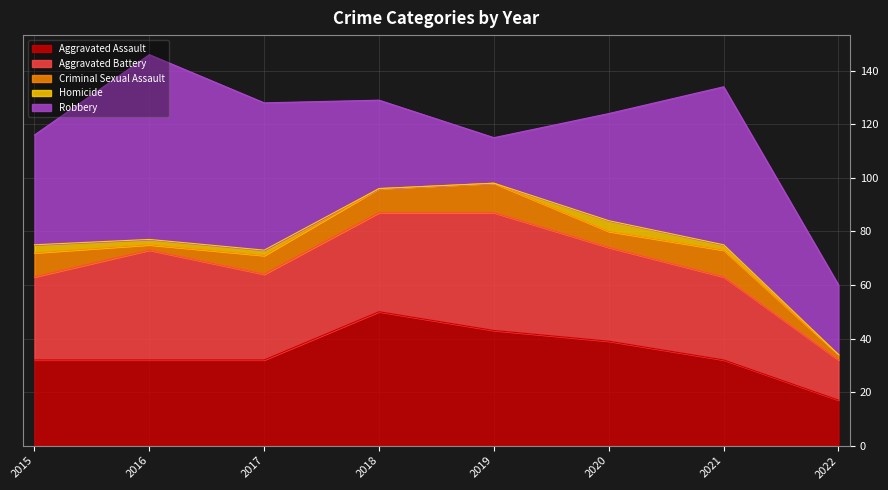

Which series has the largest total across all categories?

Robbery